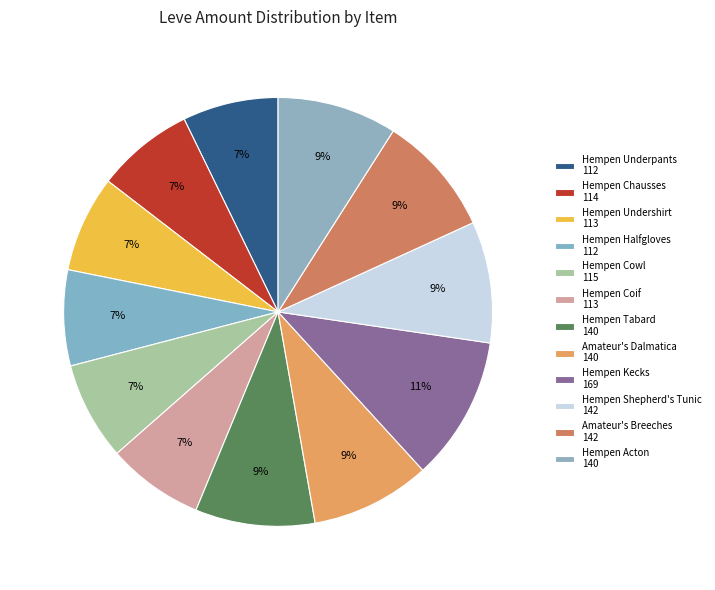

To the nearest percent, what is the combined percentage of Hempen Shepherd's Tunic and Hempen Kecks?

20%